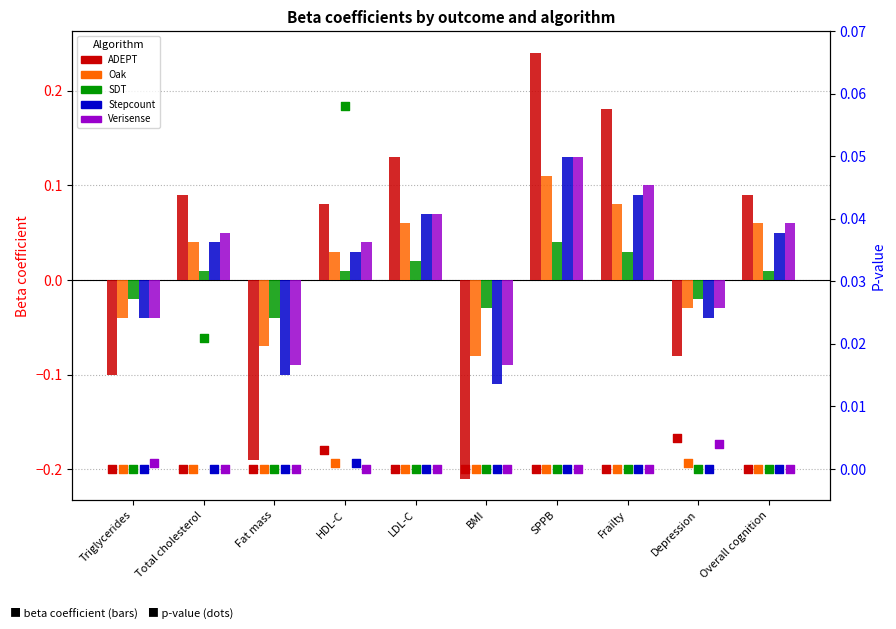

Which series reaches the minimum Y coordinate?

ADEPT